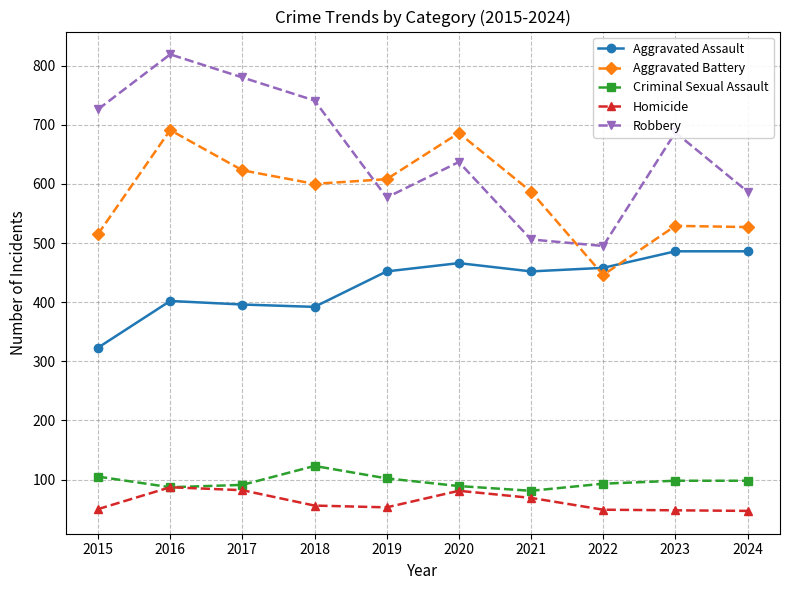

How many lines are shown in the chart?

5